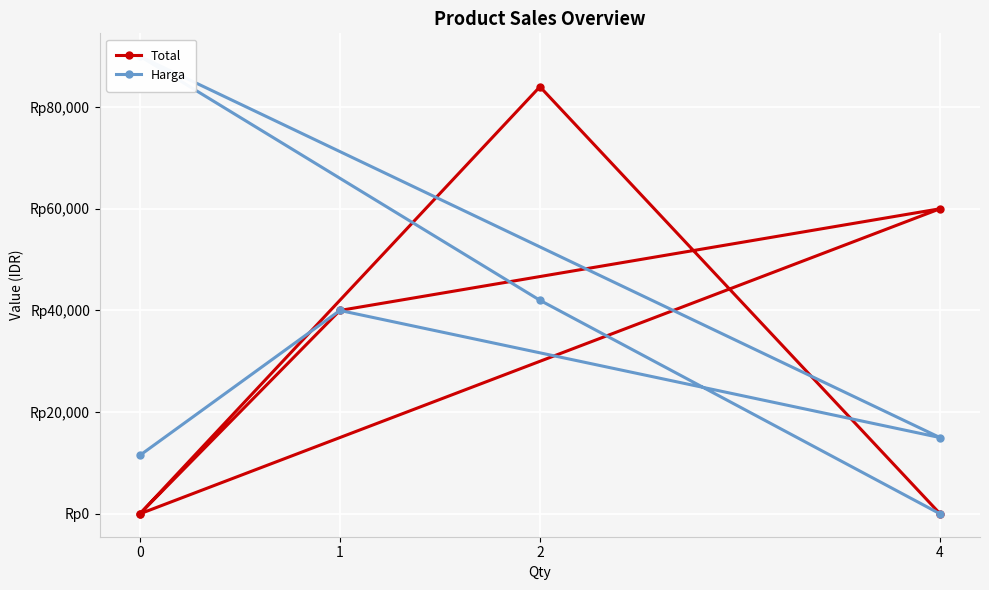

How many lines are shown in the chart?

2